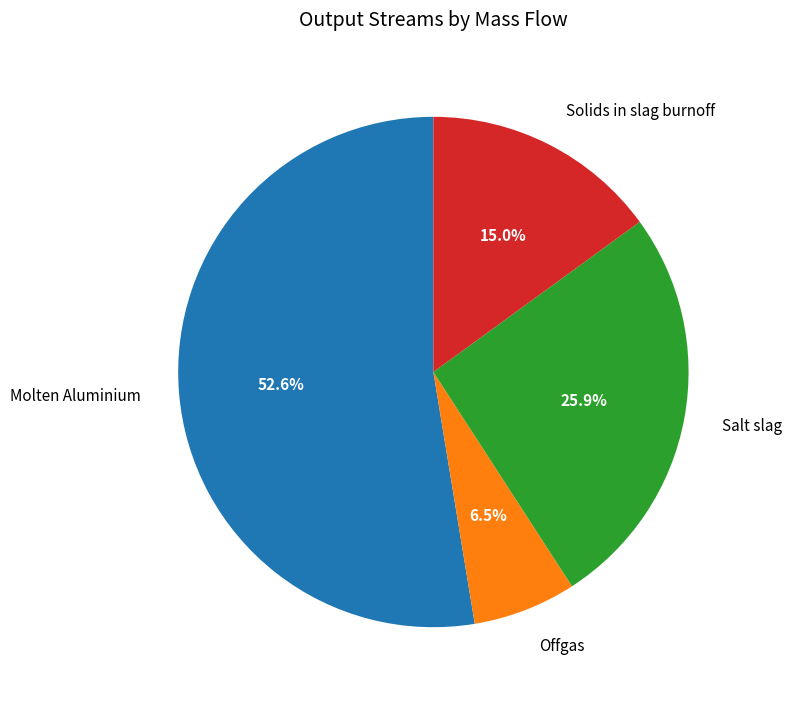

True or false: Offgas accounts for 18% of the total.

False